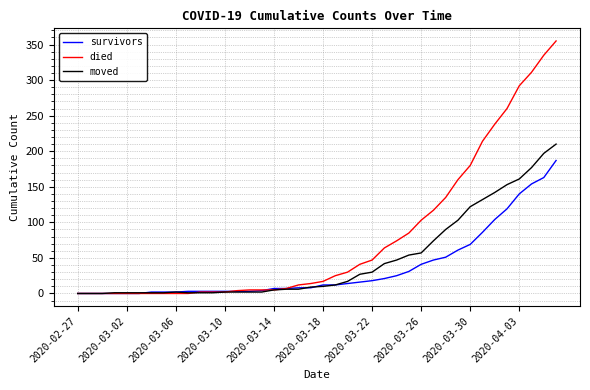

What are all the series names shown in the legend?

survivors, died, moved